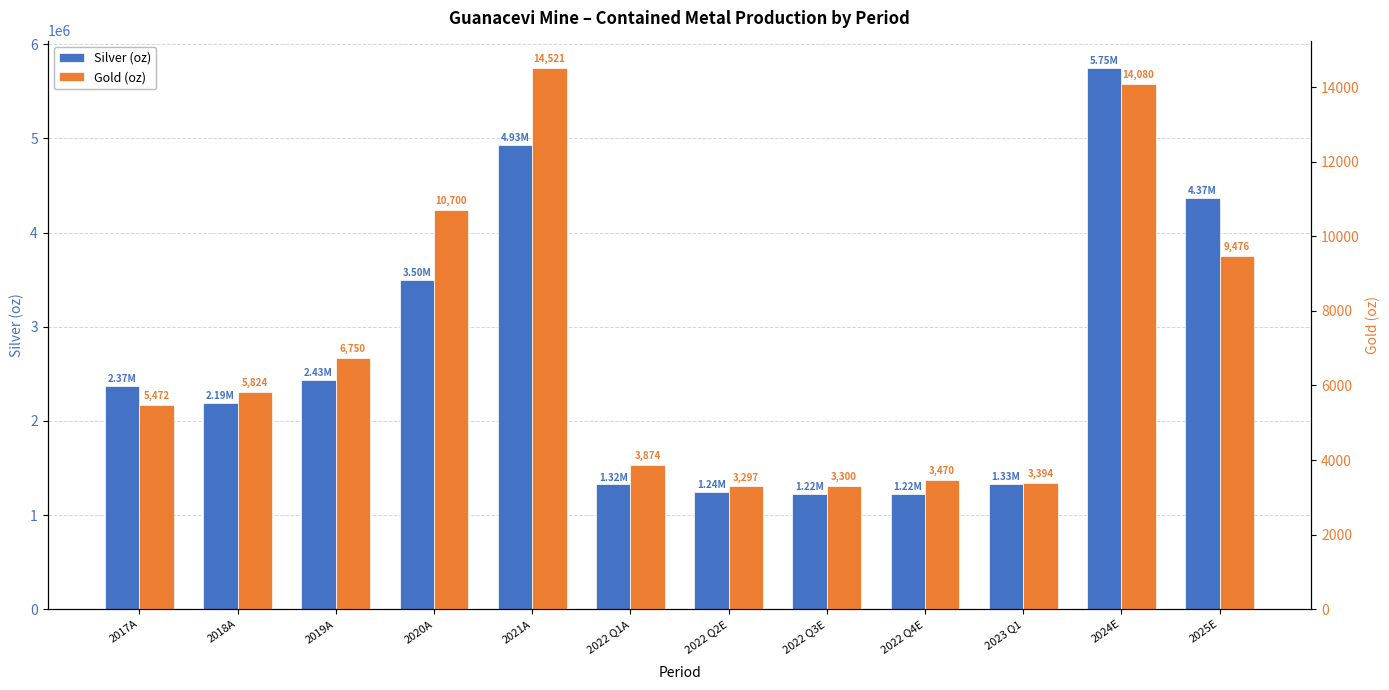

How many bars are there in total?

24